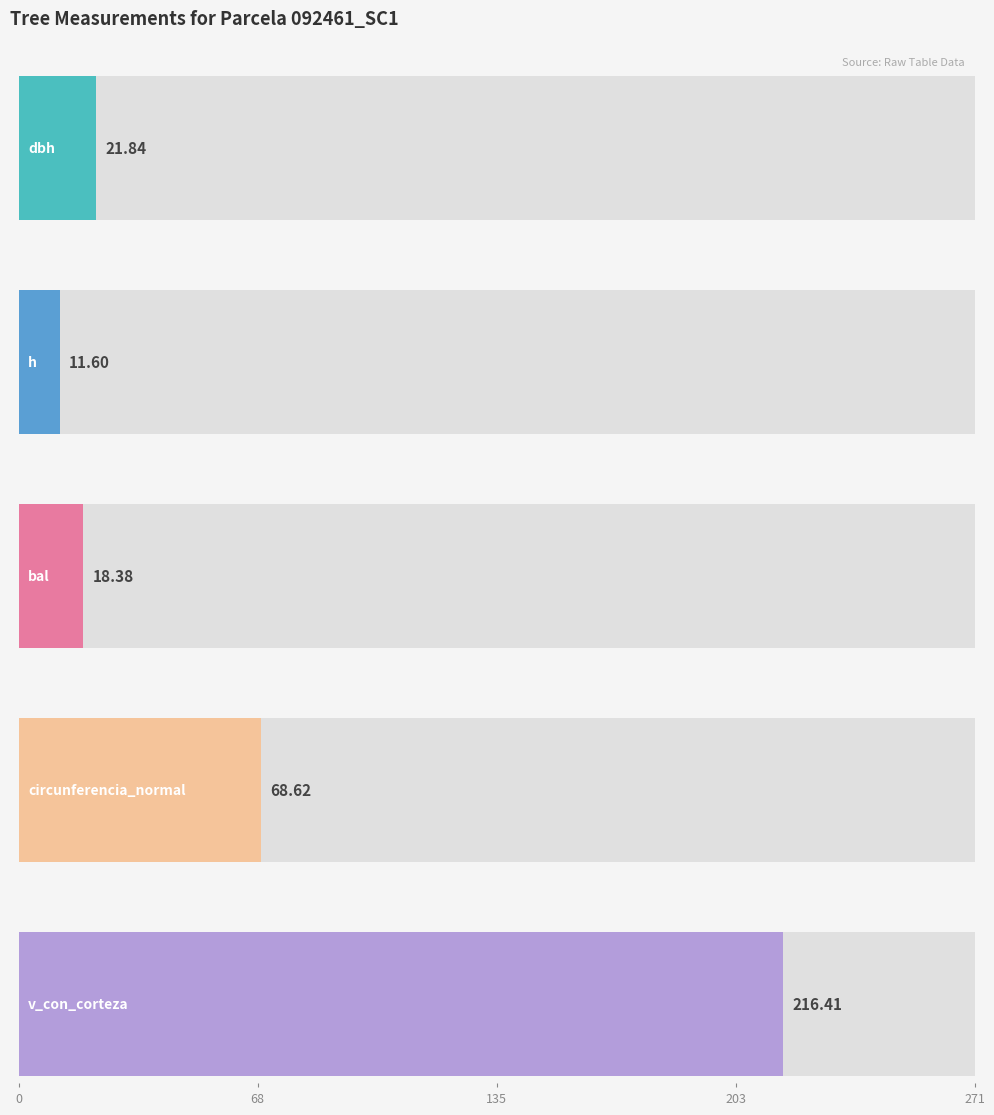

What are all the series names shown in the legend?

dbh, h, bal, circunferencia_normal, v_con_corteza